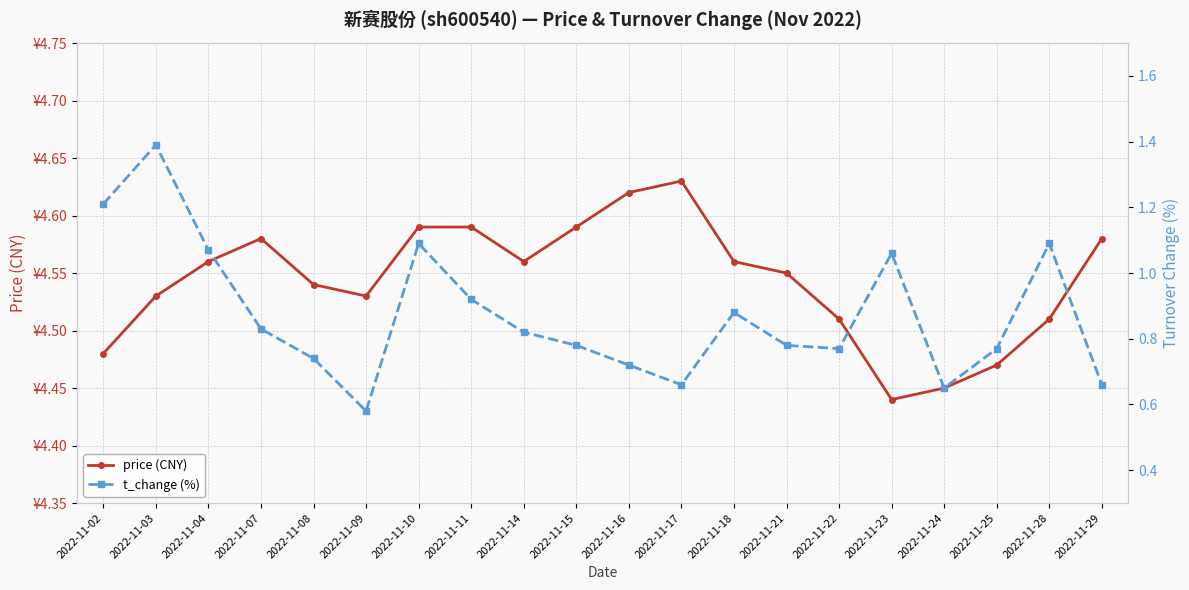

Between 2022-11-07 and 2022-11-17, which series saw the biggest shift?

t_change (%)